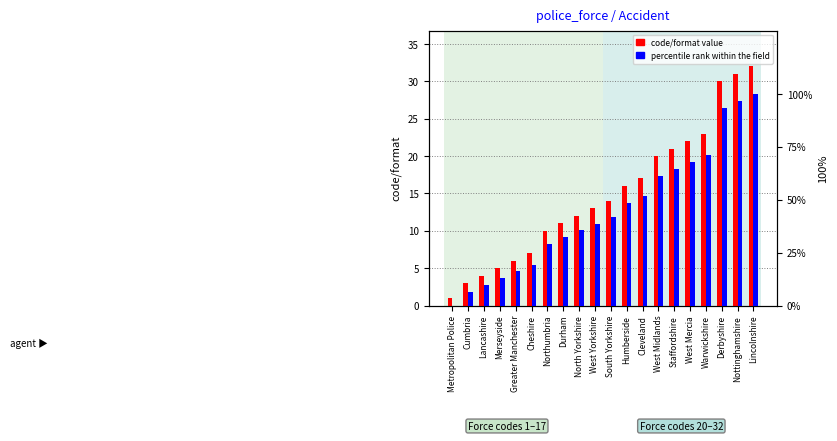

Which series has the largest total across all categories?

percentile rank within the field